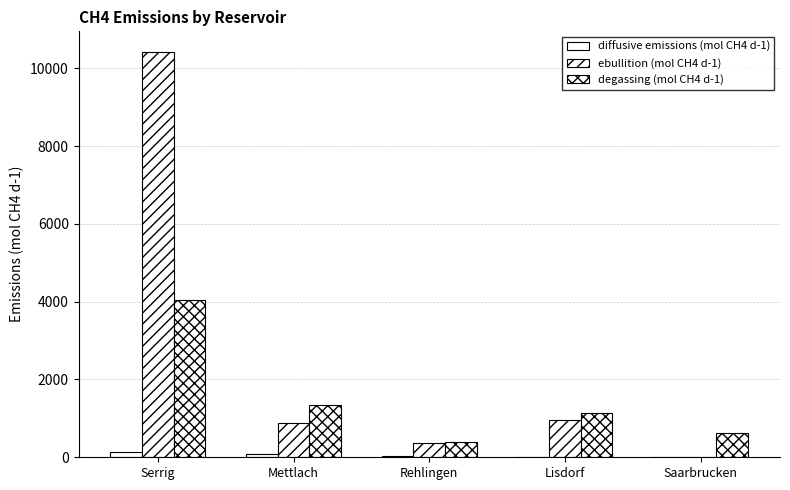

What is the label of the 2nd bar from the left?

Mettlach